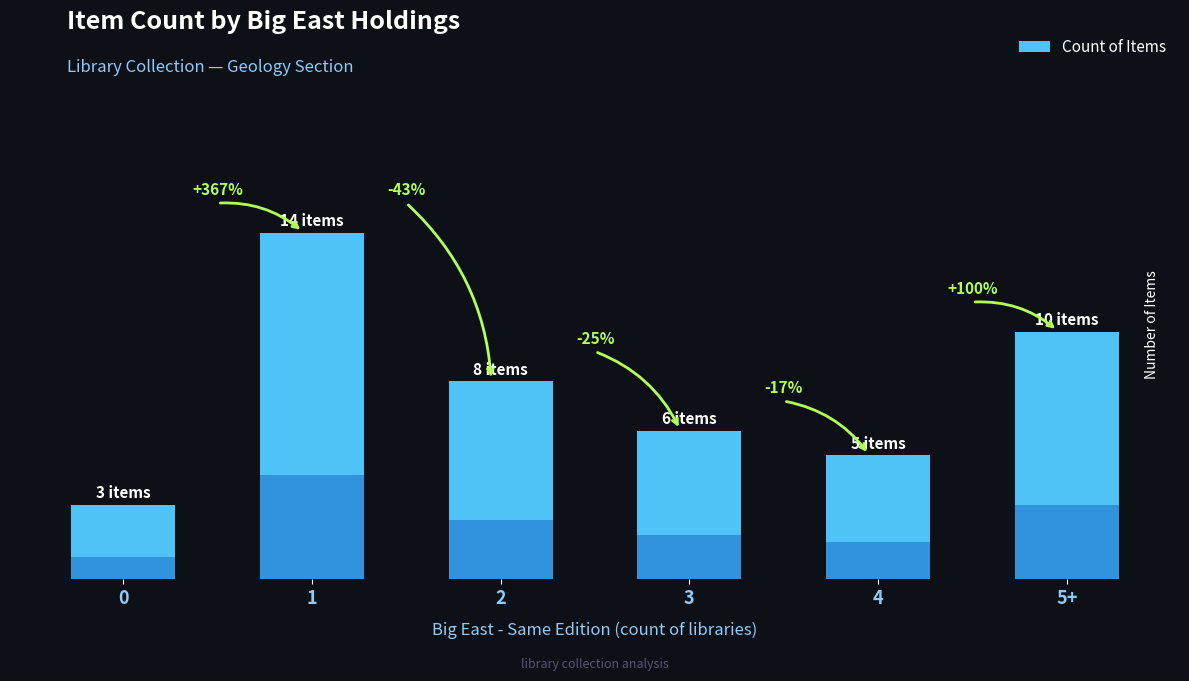

Does the chart contain stacked bars?

No